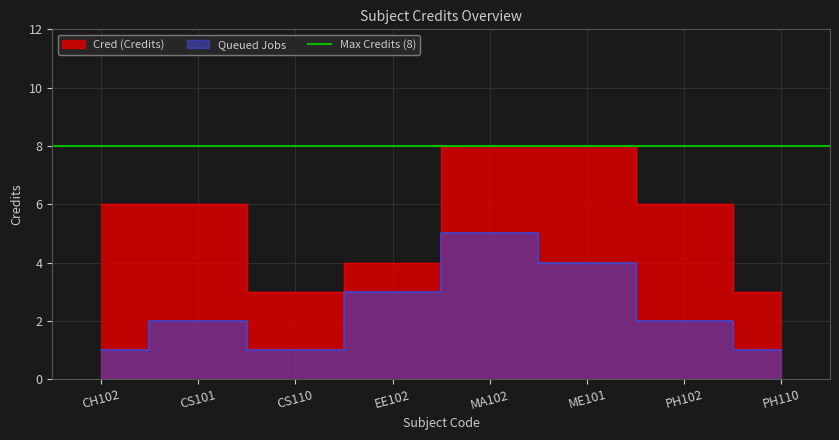

How many lines are shown in the chart?

2